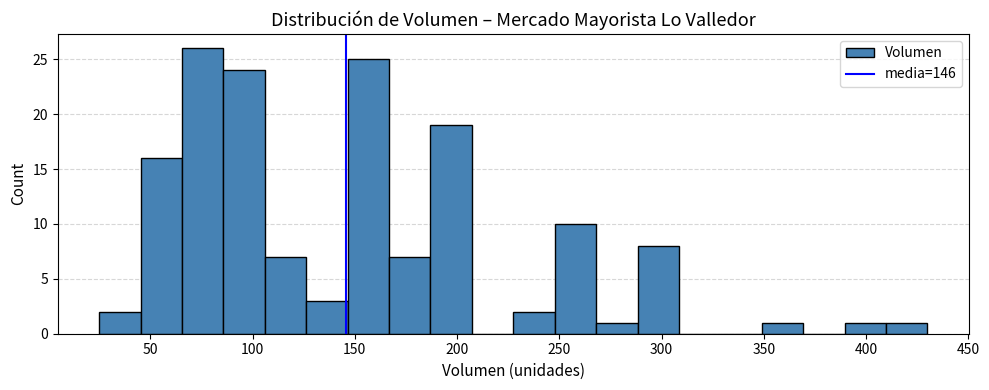

Reading left to right, list every bar in this chart as the range it spans on the x-axis followed by its height. Neither the bar edges nor the heights are printed on the chart, so give them approximately, as read against the axes.

25 to 45: 2
45 to 65: 16
65 to 85: 26
85 to 105: 24
105 to 125: 7
125 to 145: 3
145 to 165: 25
165 to 185: 7
185 to 205: 19
205 to 230: 0
230 to 250: 2
250 to 270: 10
270 to 290: 1
290 to 310: 8
310 to 330: 0
330 to 350: 0
350 to 370: 1
370 to 390: 0
390 to 410: 1
410 to 430: 1